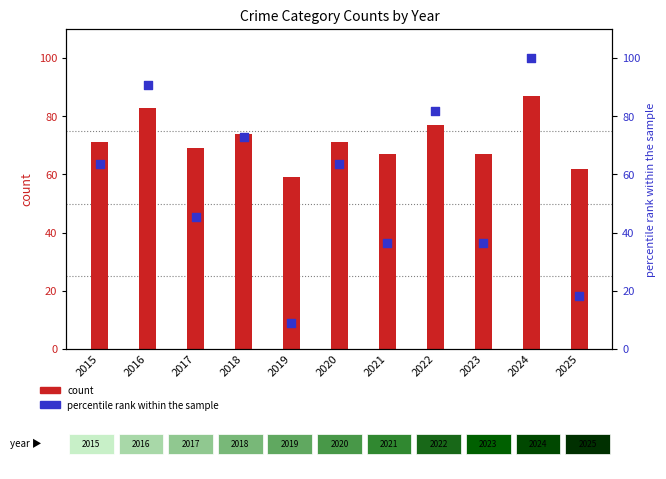

Which series contains the highest Y value?

percentile rank within the sample